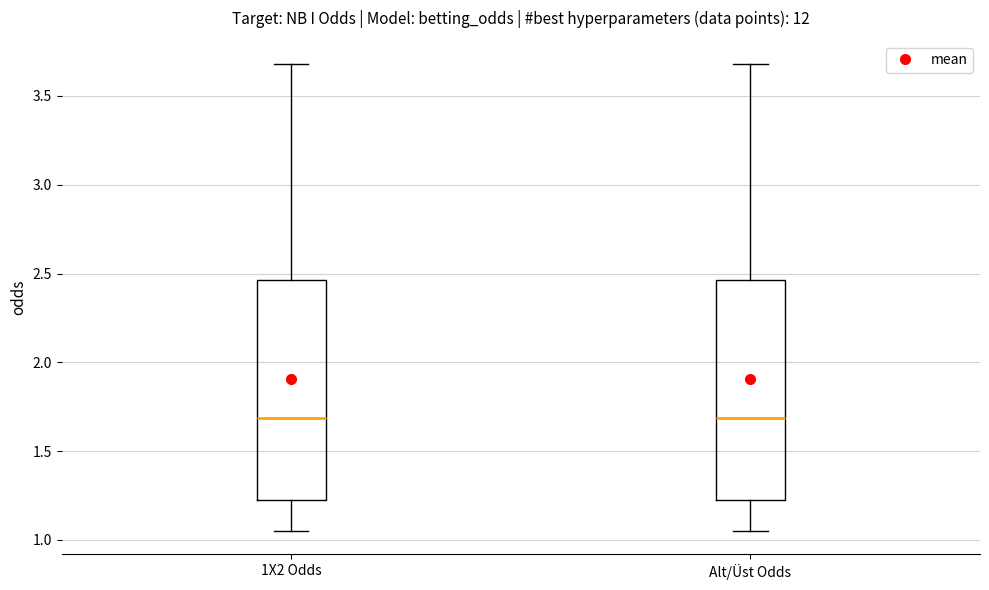

Reading left to right, read every box against the y-axis: the position of its median line, the range the box covers, and the ends of its whiskers. The values are not printed on the chart, so give them approximately, as read against the axis.

1X2 Odds: median 1.70, box 1.20 to 2.45, whiskers 1.05 to 3.70
Alt/Üst Odds: median 1.70, box 1.20 to 2.45, whiskers 1.05 to 3.70